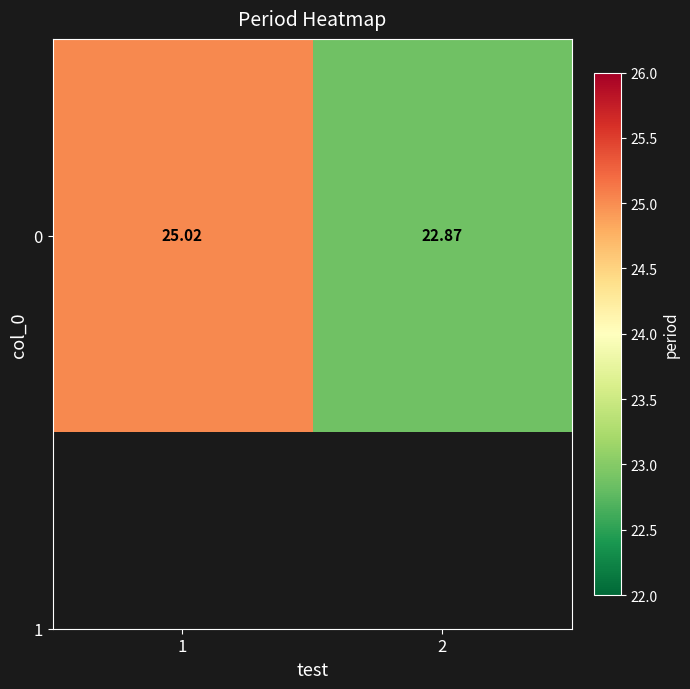

List the labels in order of value, largest first.

1, 2